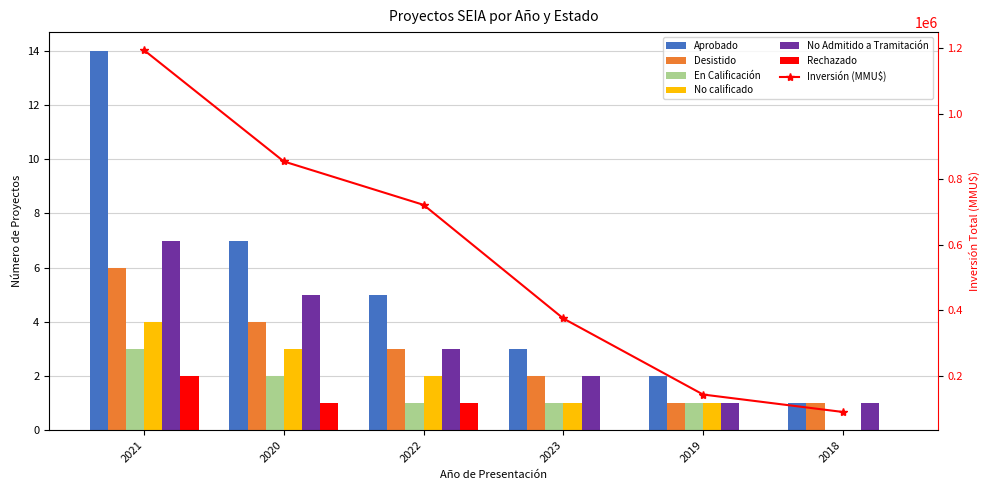

What is the difference between the highest and lowest values at 2023?

3